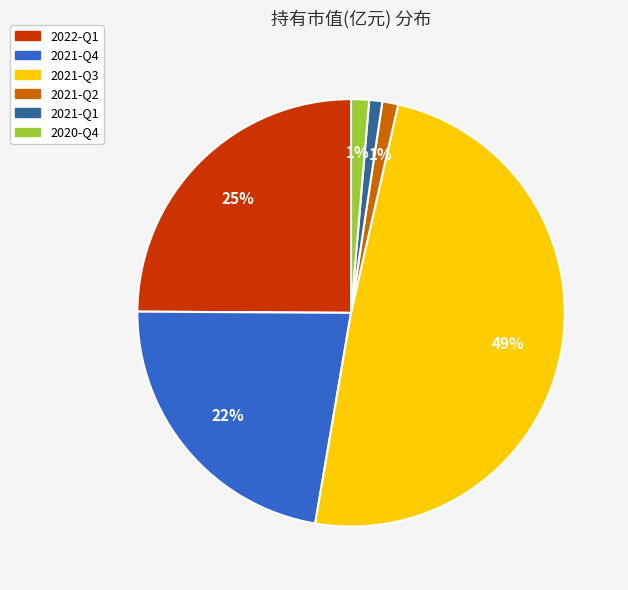

To the nearest percent, what is the difference between the largest and smallest slice percentages?

48%